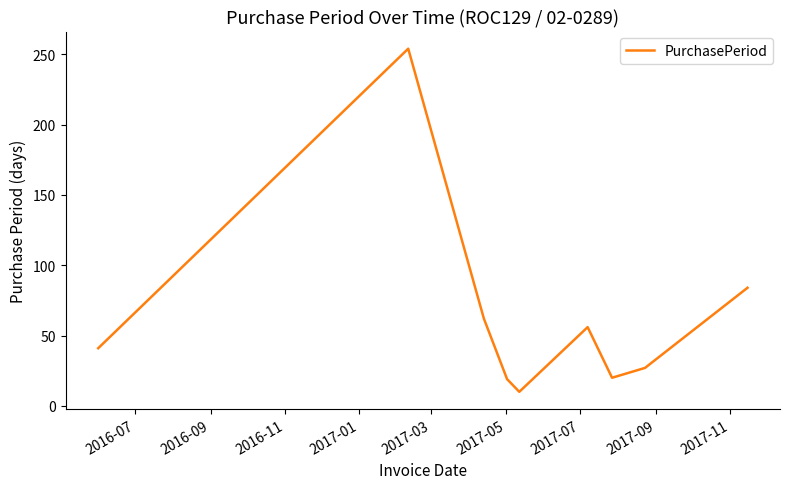

What is the difference between the maximum and minimum values?

244